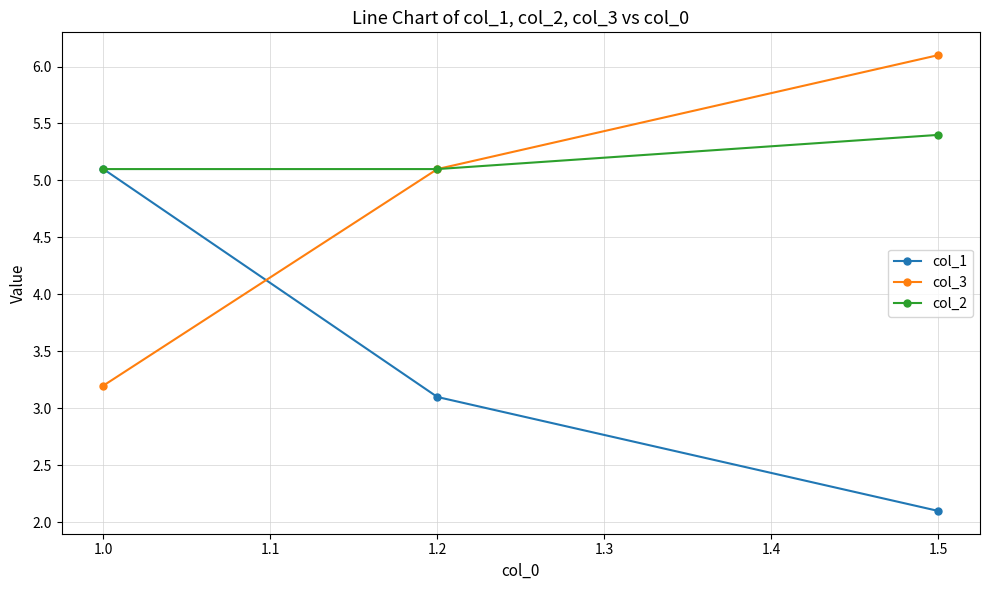

What is the difference between the maximum and second lowest values in the col_1 series?

2.0